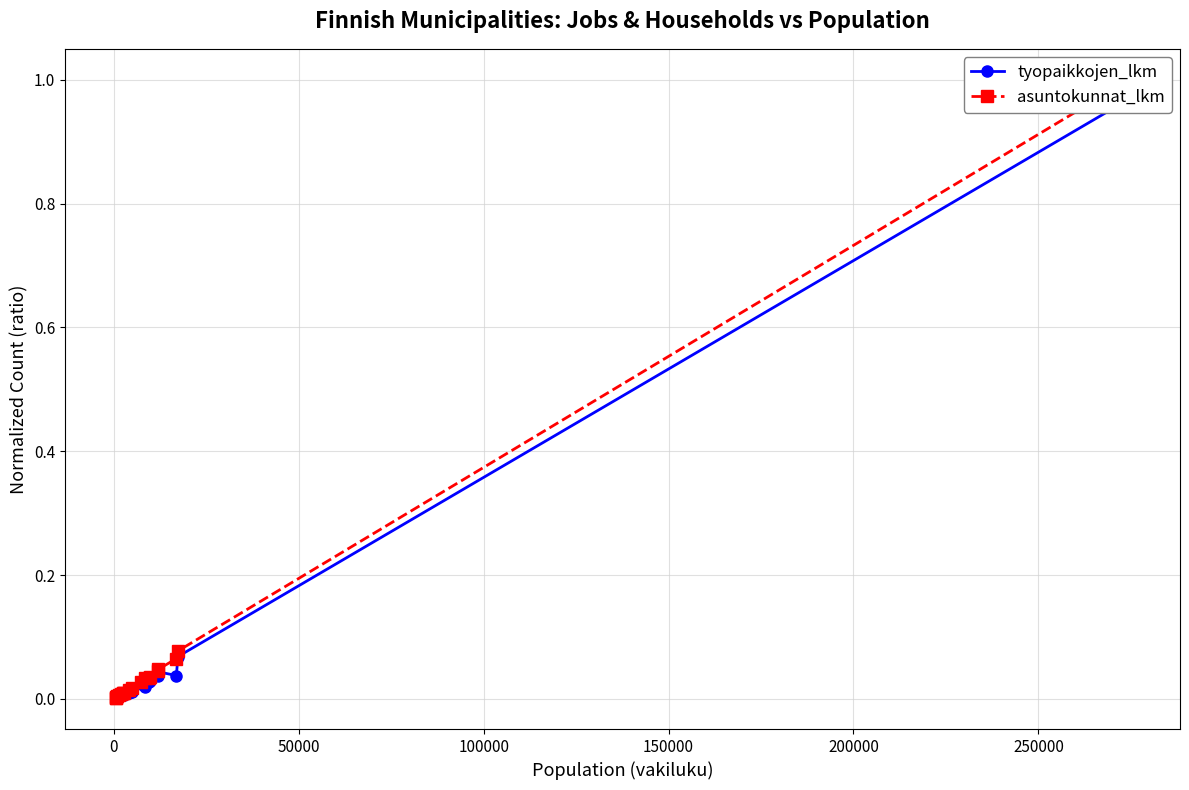

True or false: tyopaikkojen_lkm and asuntokunnat_lkm intersect in this chart.

False